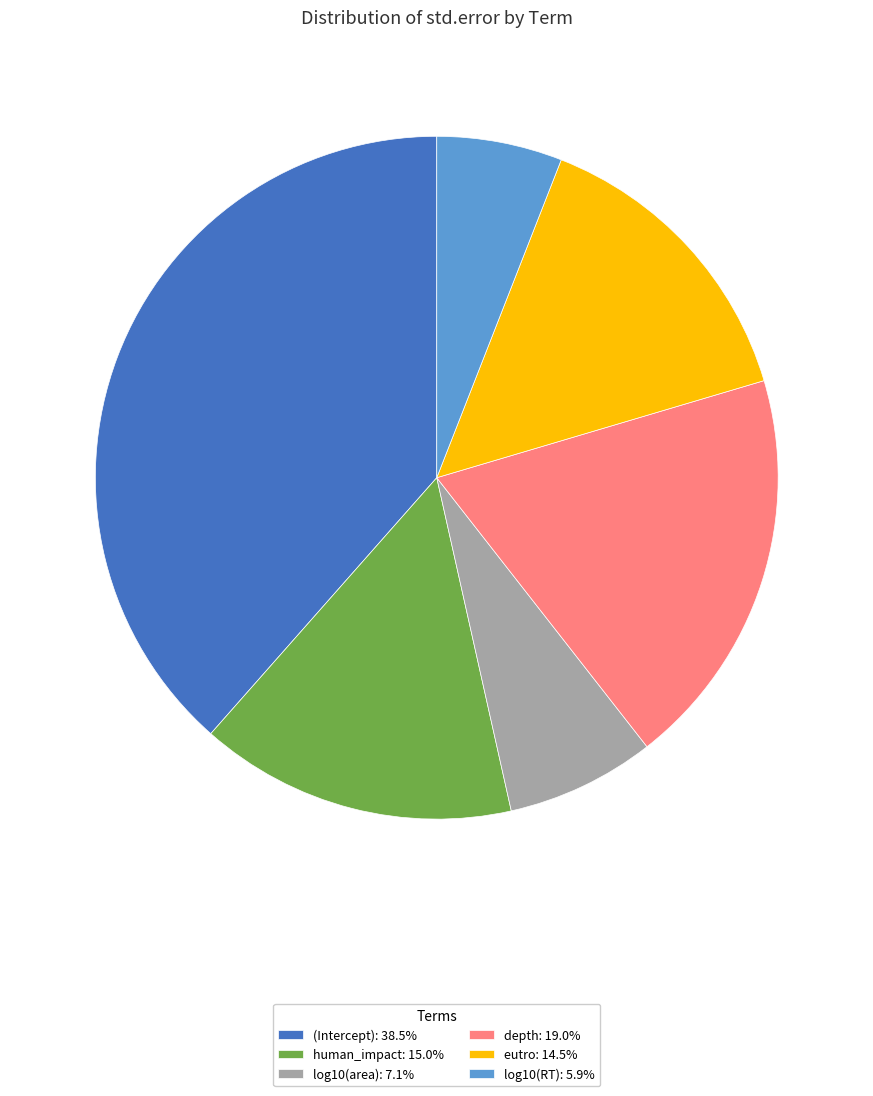

True or false: eutro accounts for 14% of the total.

True